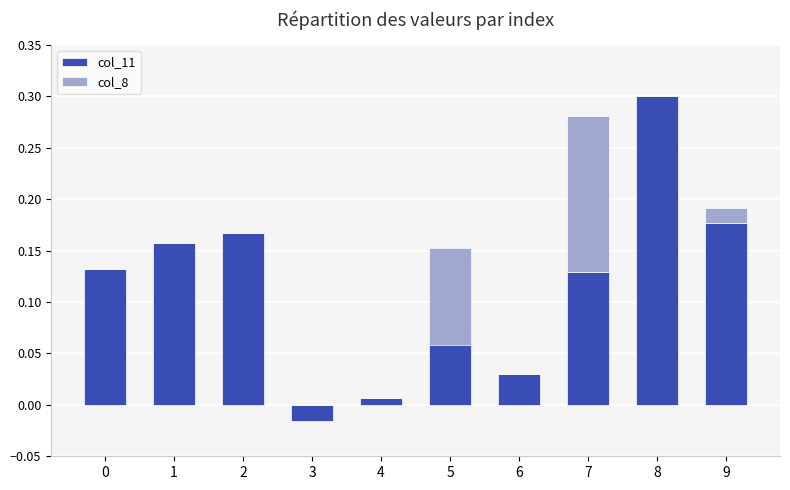

Does the chart contain any negative values?

Yes